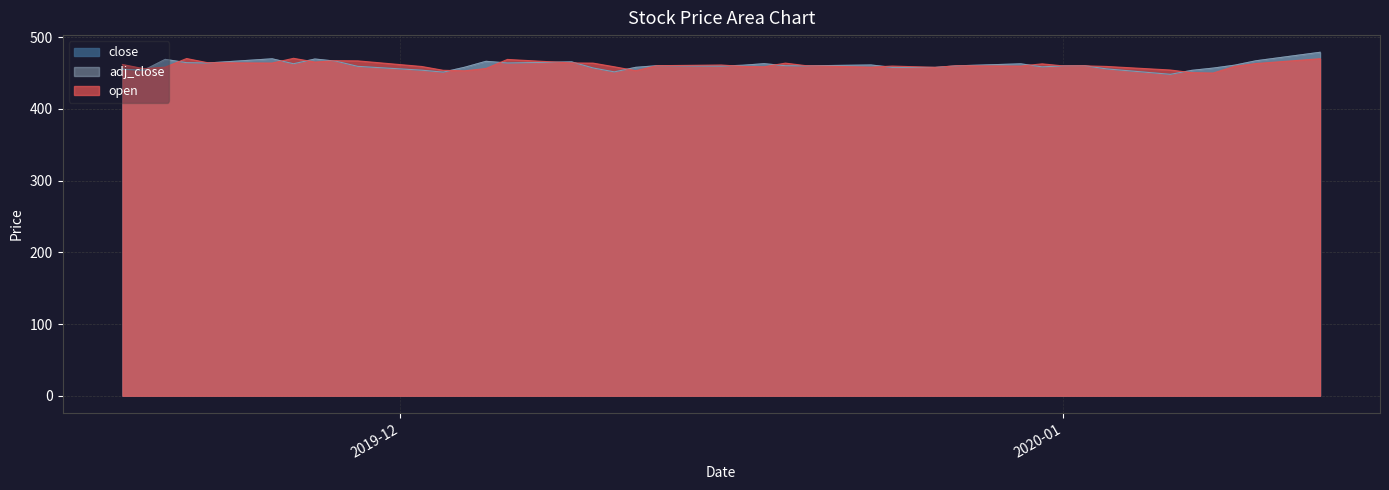

What is the label of the 23rd point from the left?

2019-12-18